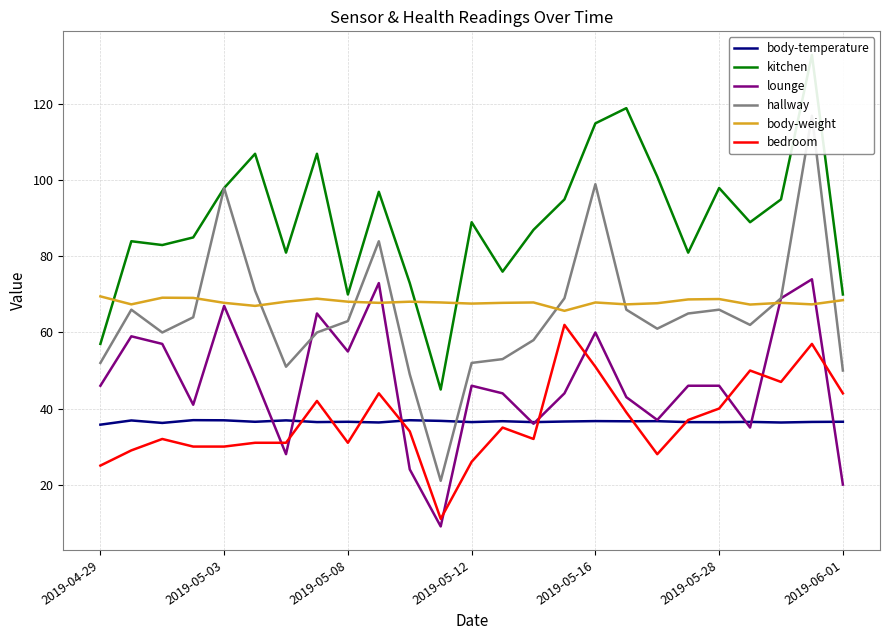

How many times do body-weight and lounge cross each other?

4